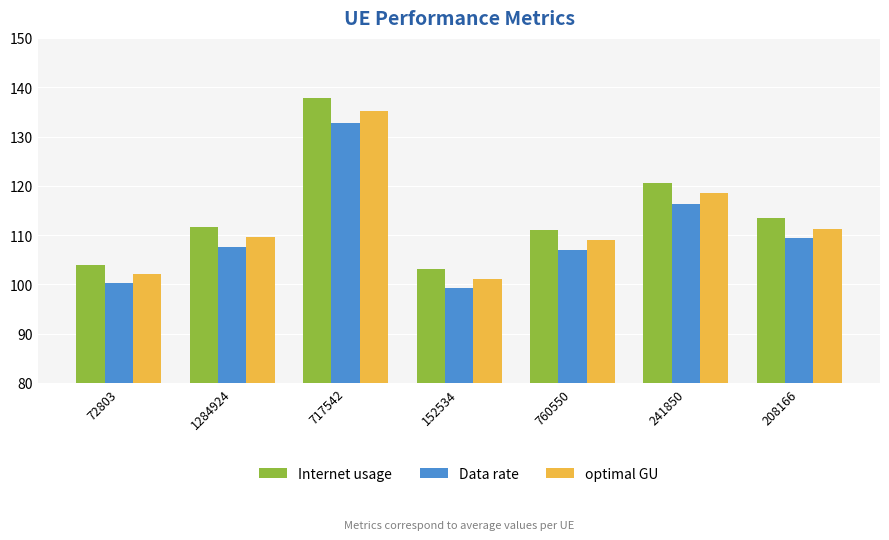

What is the difference between the maximum and minimum values in the Internet usage series?

34.7